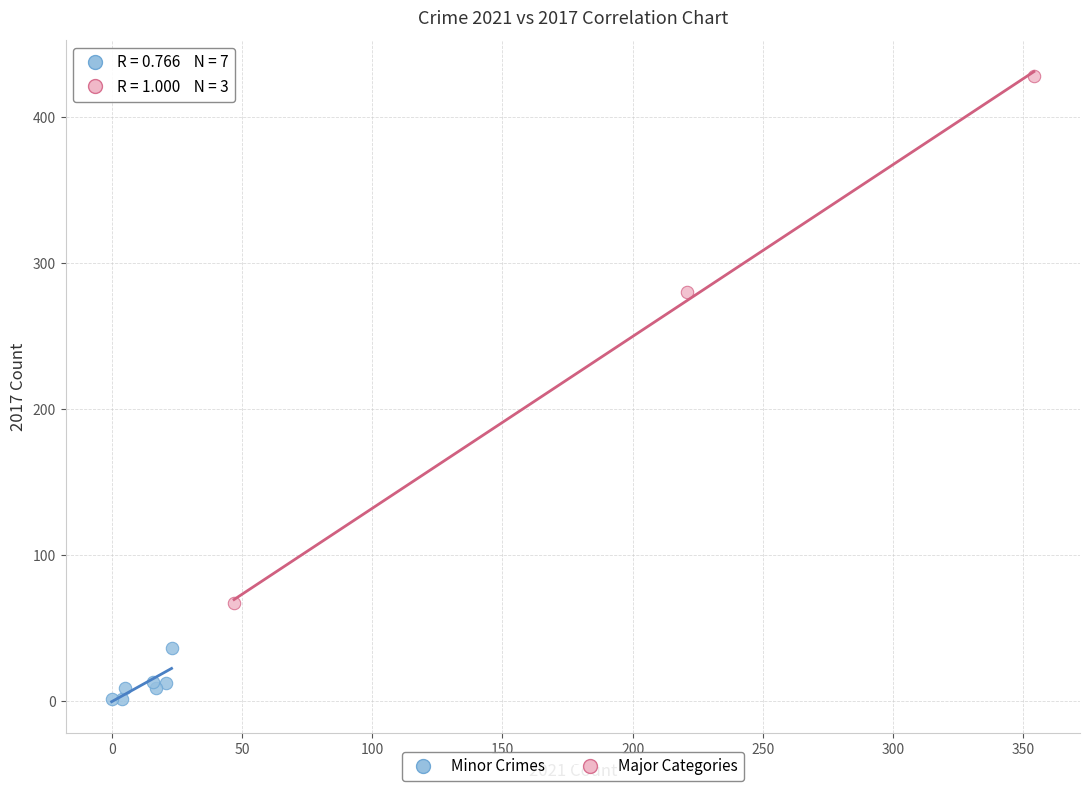

Which series contains the lowest Y value?

Minor Crimes